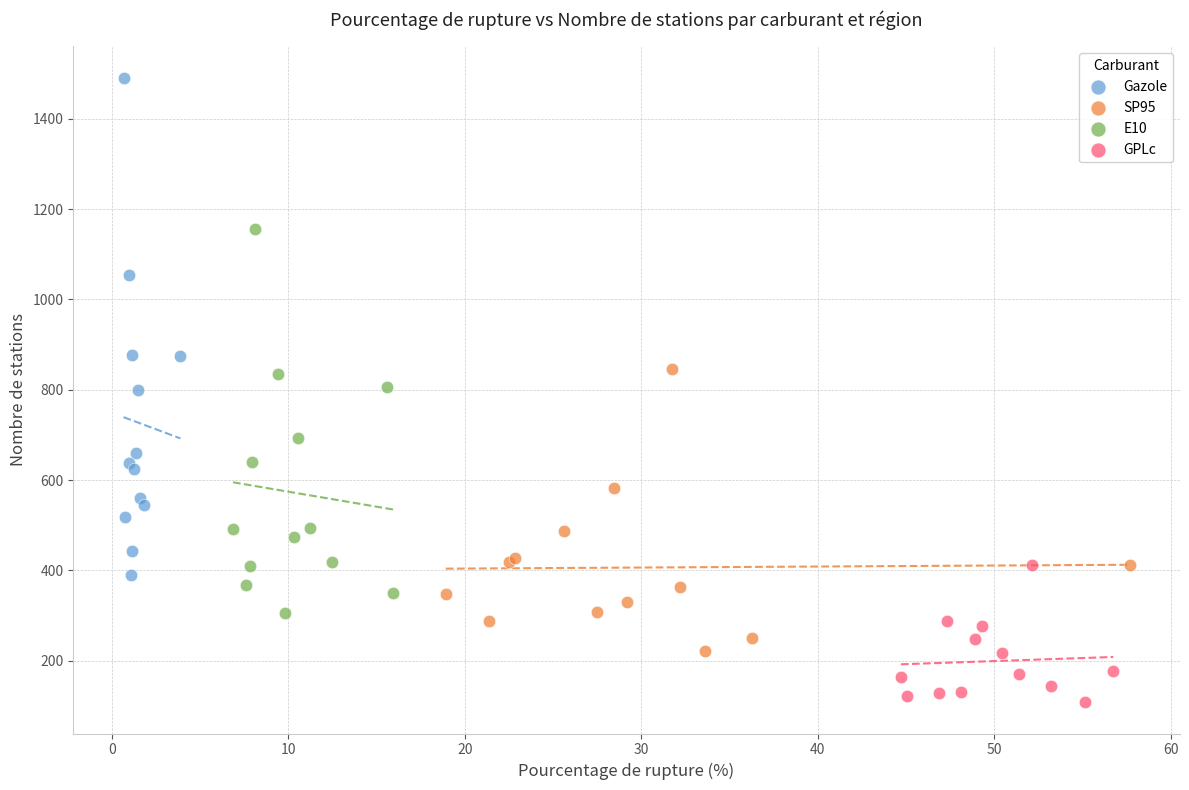

Which series has the largest Y range (max minus min)?

Gazole